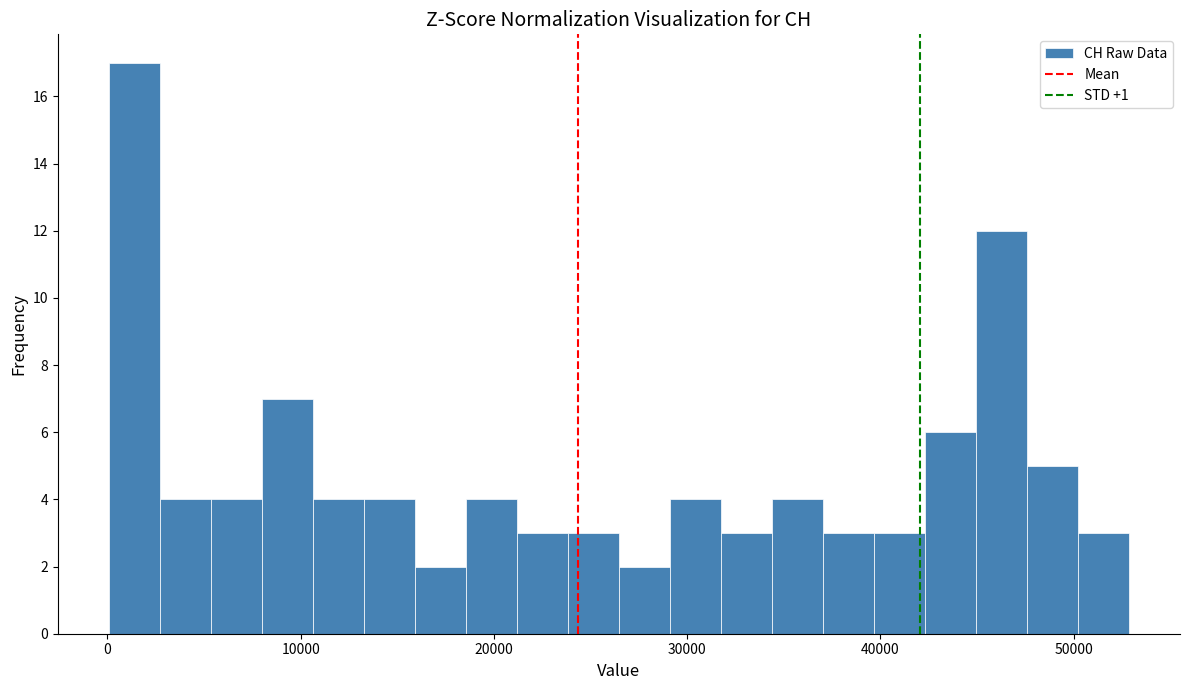

Around what value on the x-axis is the tallest bar? Give the approximate position of its centre, as read against the axis.

1000